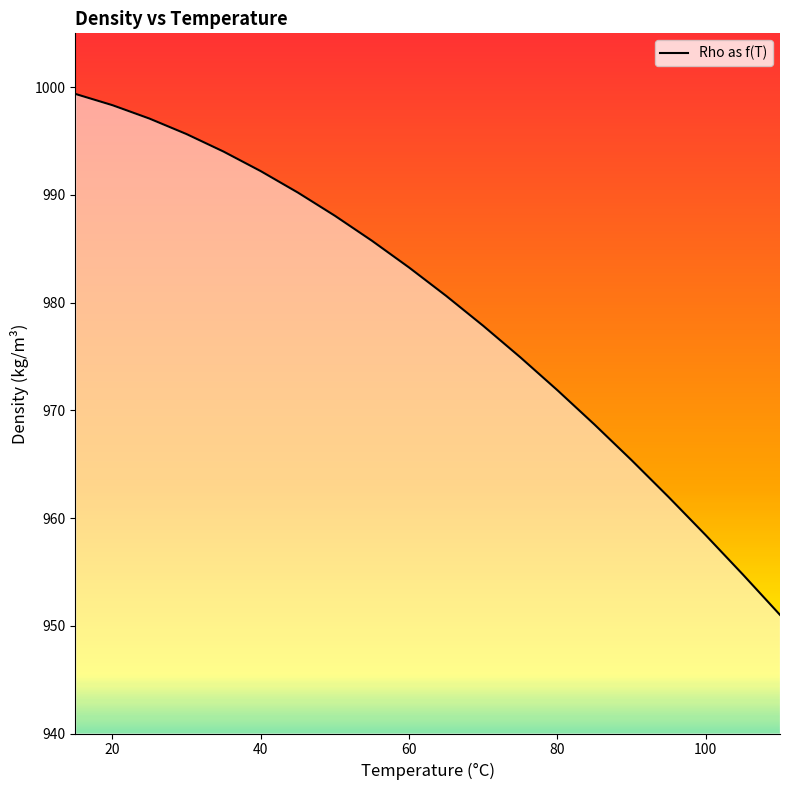

What is the difference between the maximum and minimum values?

48.4